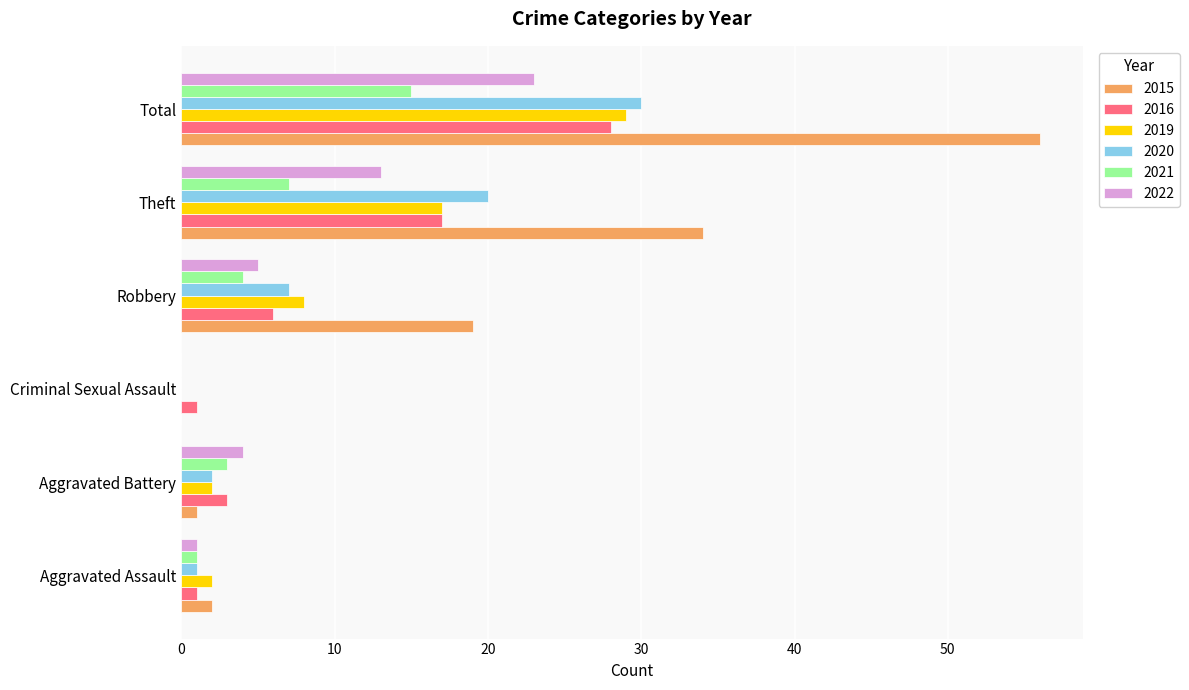

What is the maximum value shown in the chart?

56